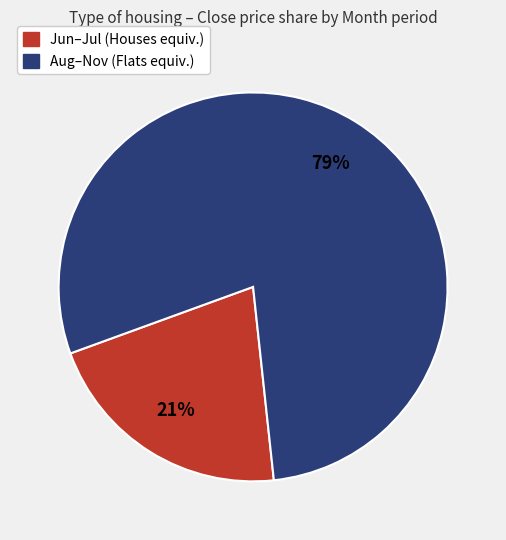

To the nearest percent, what is the average slice percentage?

50%